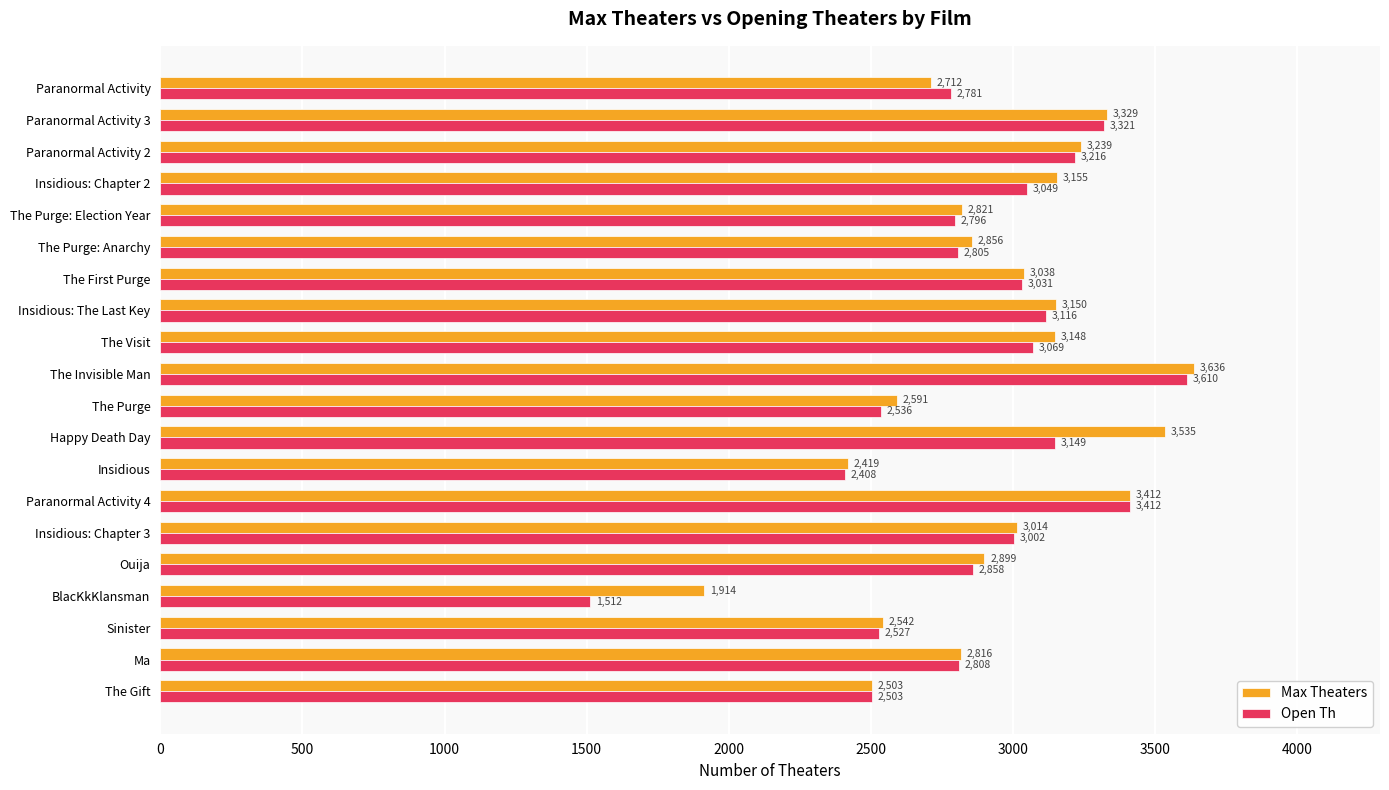

Read the Open Th value at The Gift, to the nearest 10.

2500